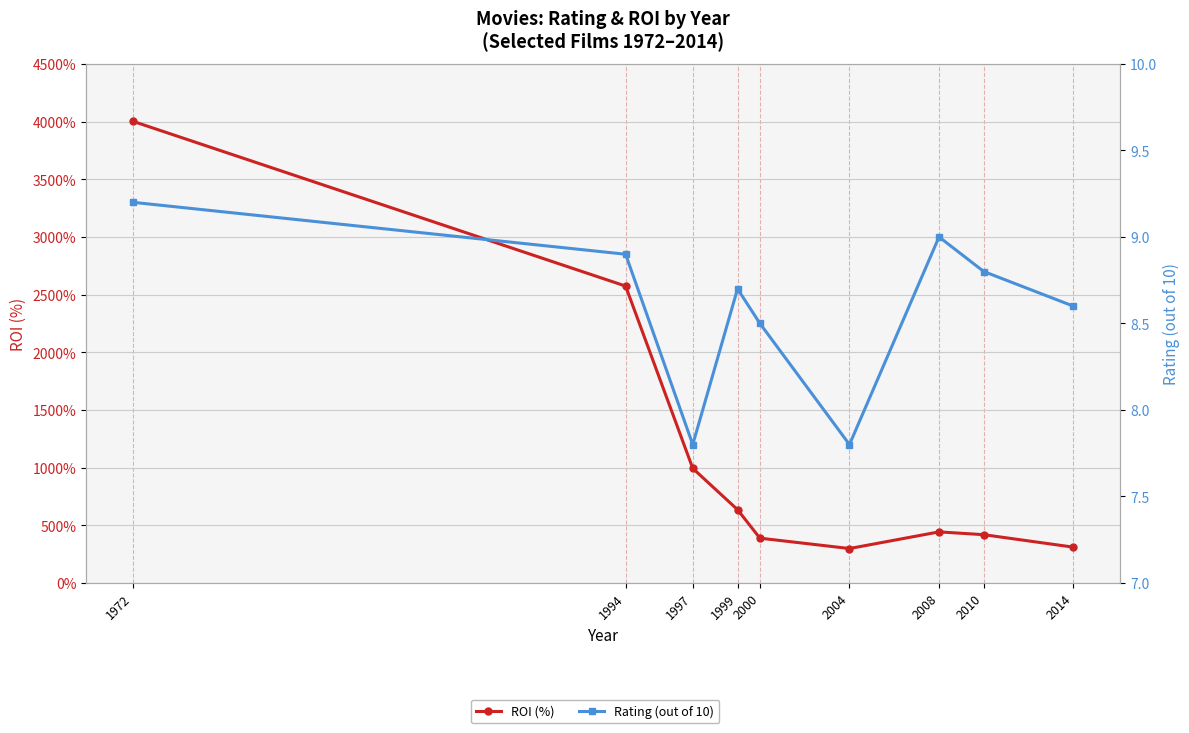

At which category does ROI (%) reach its first local peak?

2008